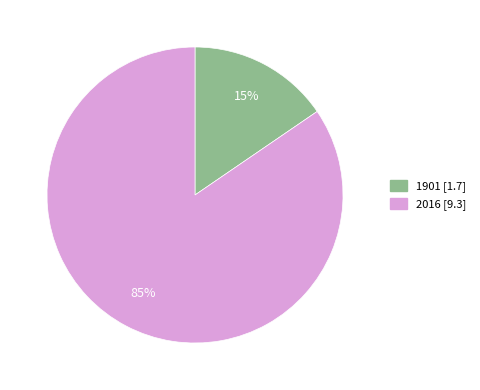

Is it true that 2016 is 70% of the pie?

False